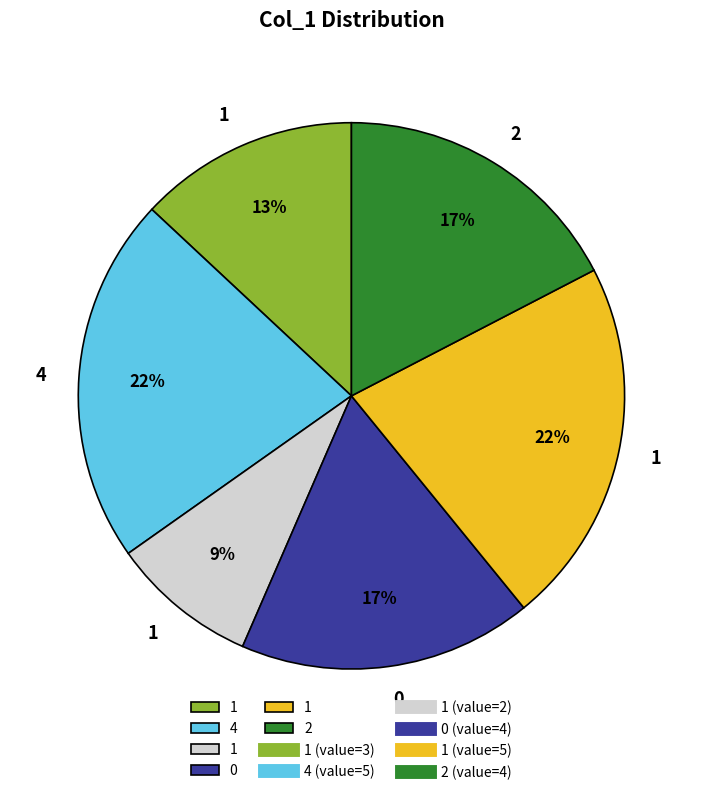

To the nearest percent, what is the difference between the largest and smallest slice percentages?

13%